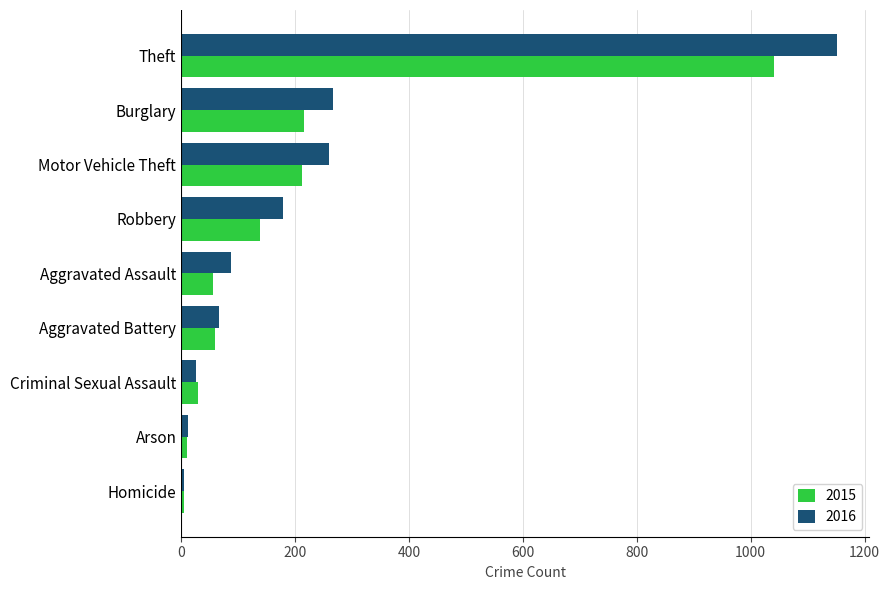

True or false: 2016 has a value of 109 at Aggravated Battery.

False